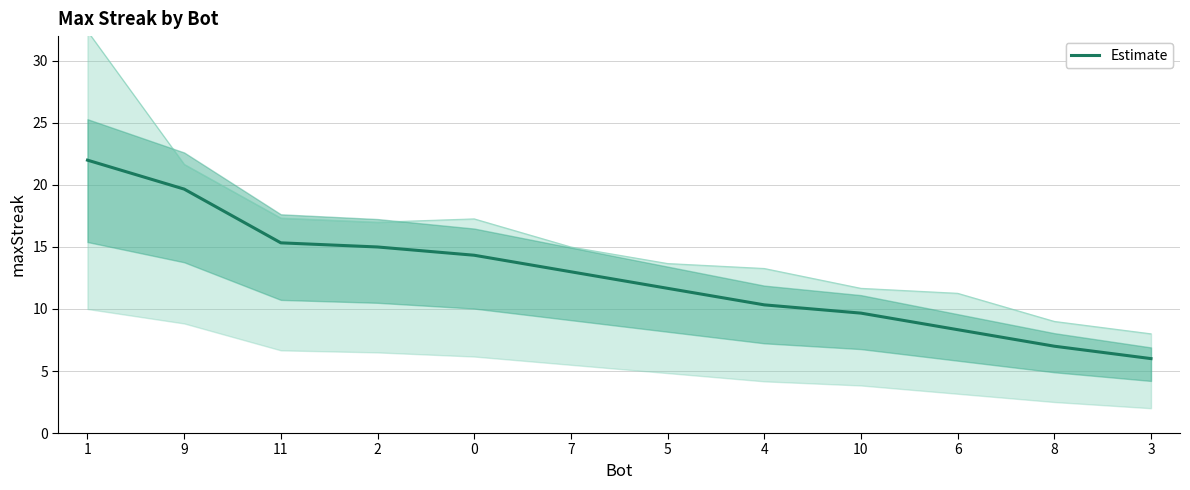

Rank the categories by value from lowest to highest.

3, 8, 6, 10, 4, 5, 7, 0, 2, 11, 9, 1